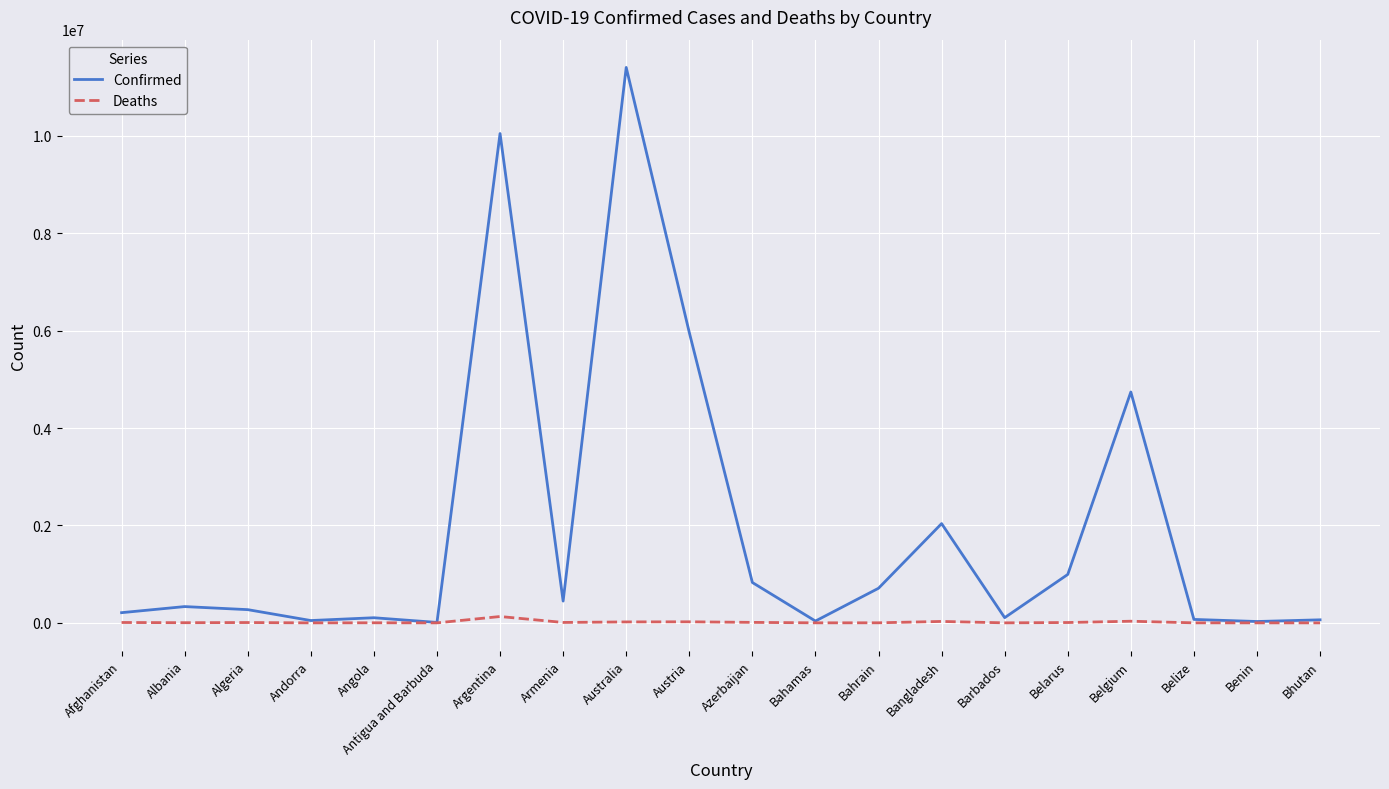

Which series has the largest range (max minus min)?

Confirmed